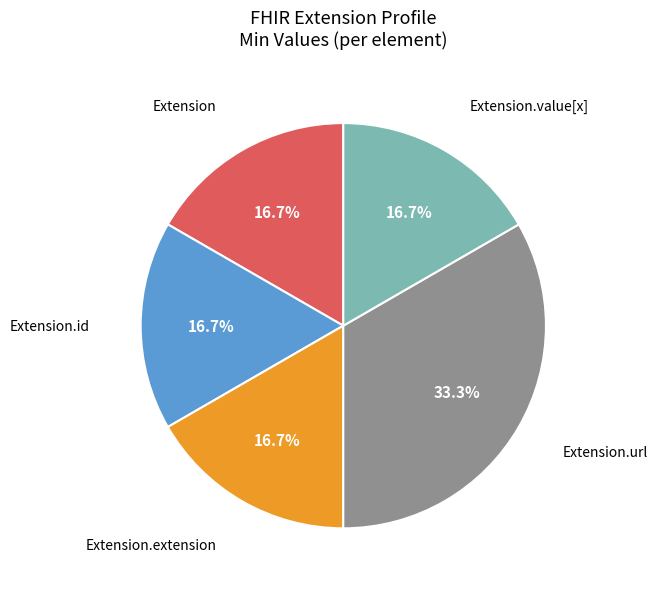

To the nearest percent, what is the difference between the largest and smallest slice percentages?

17%